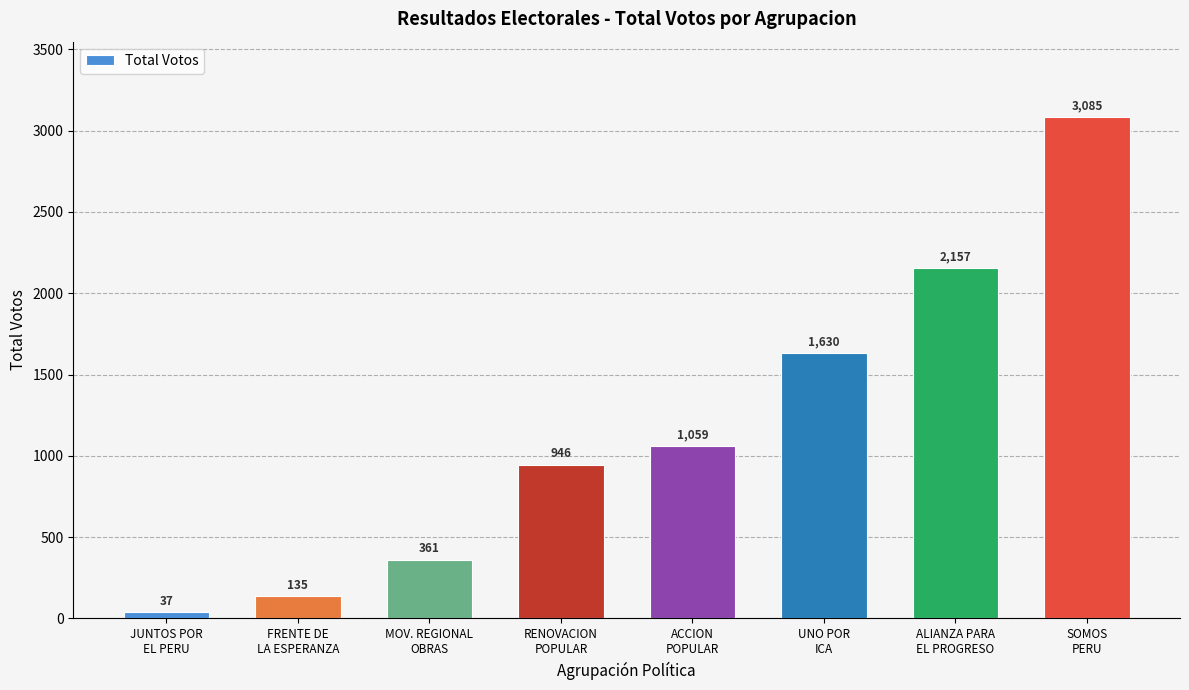

What is the value of the 4th bar from the left?

946